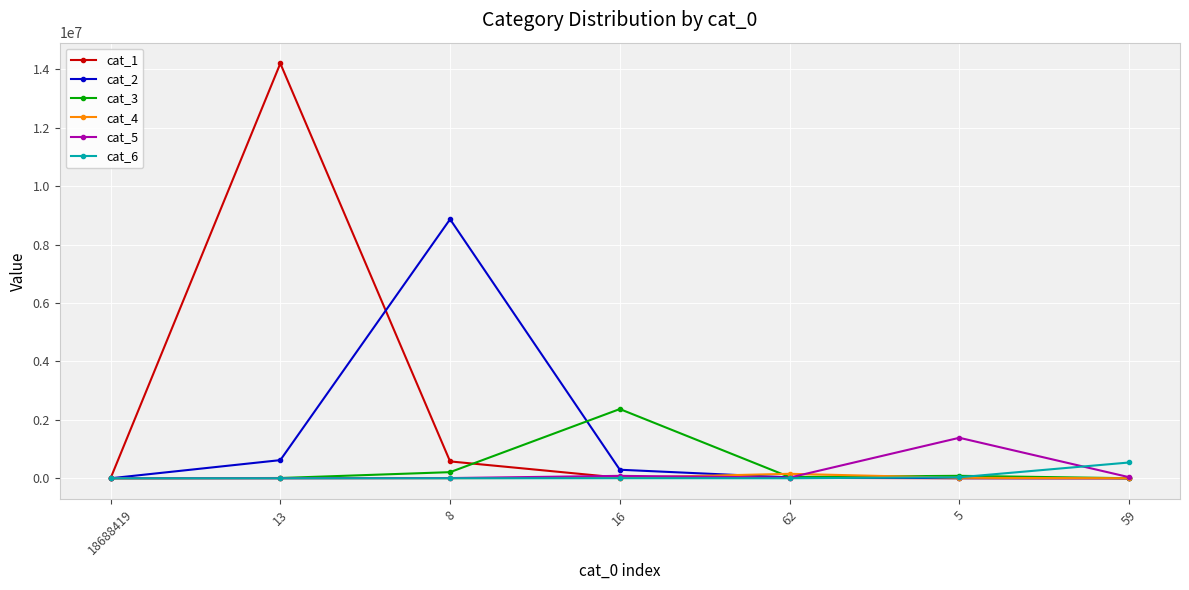

What are all the series names shown in the legend?

cat_1, cat_2, cat_3, cat_4, cat_5, cat_6